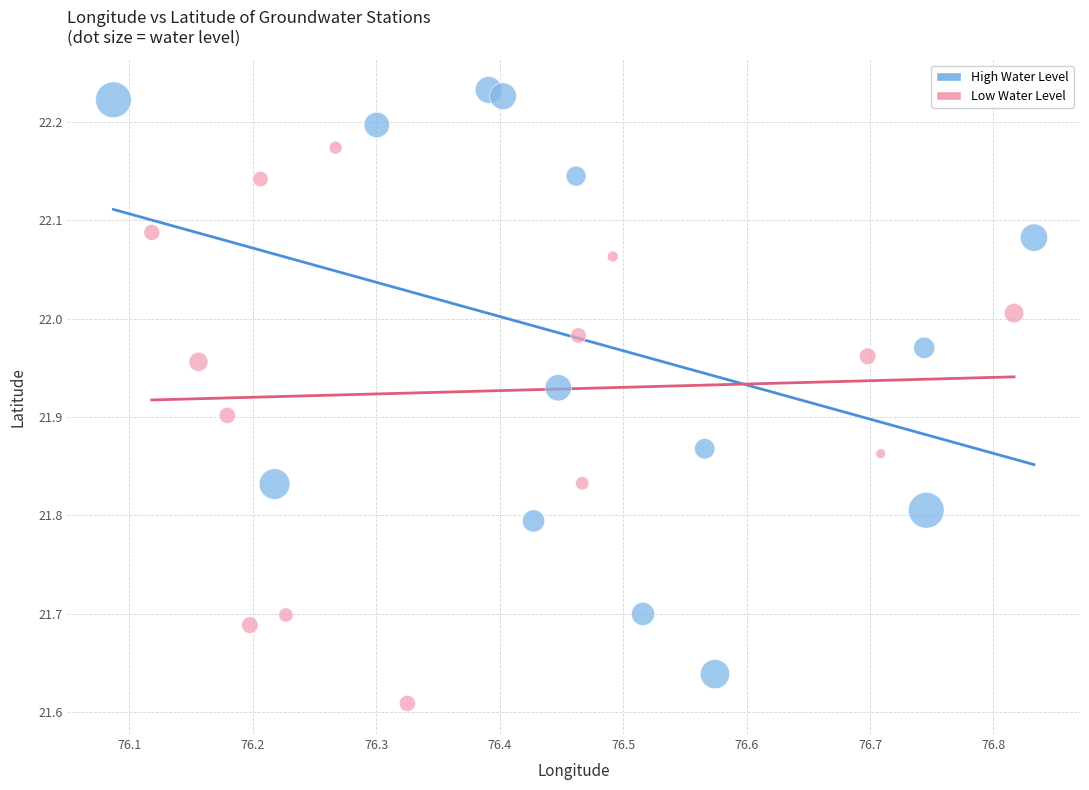

Which series contains the highest Y value?

High Water Level